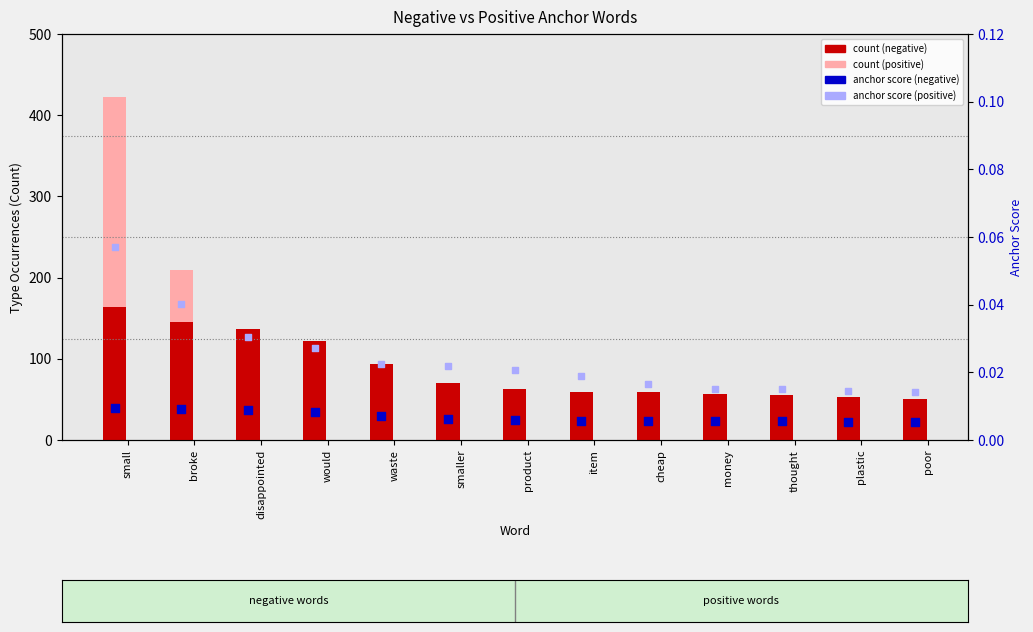

At how many categories does at least one series exceed 228?

1